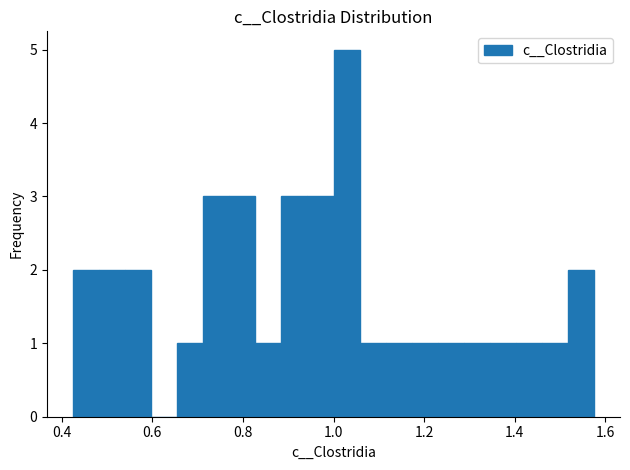

Around what value on the x-axis is the tallest bar? Give the approximate position of its centre, as read against the axis.

1.02